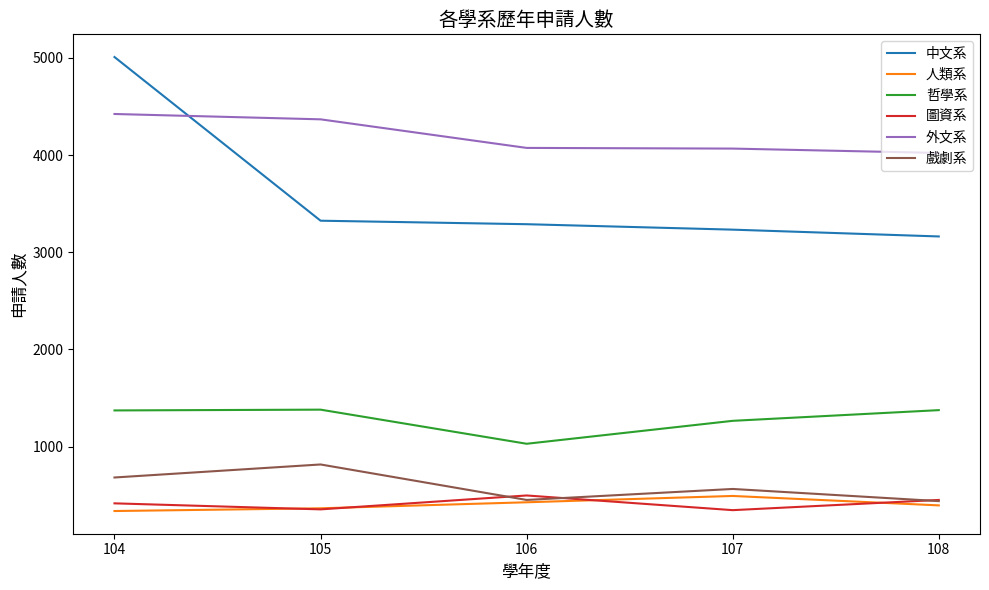

True or false: 戲劇系 has a value of 1227 at 104.

False